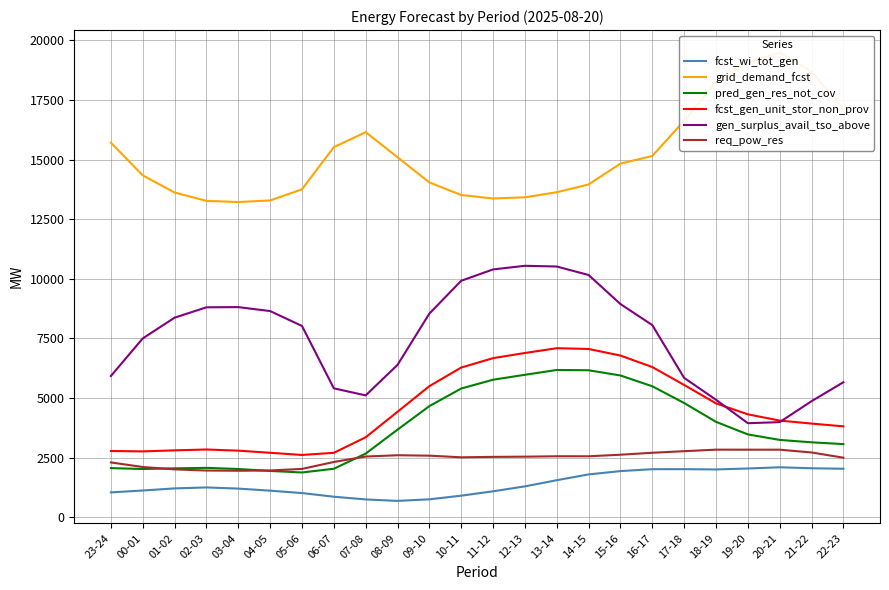

What is the maximum value for pred_gen_res_not_cov?

6175